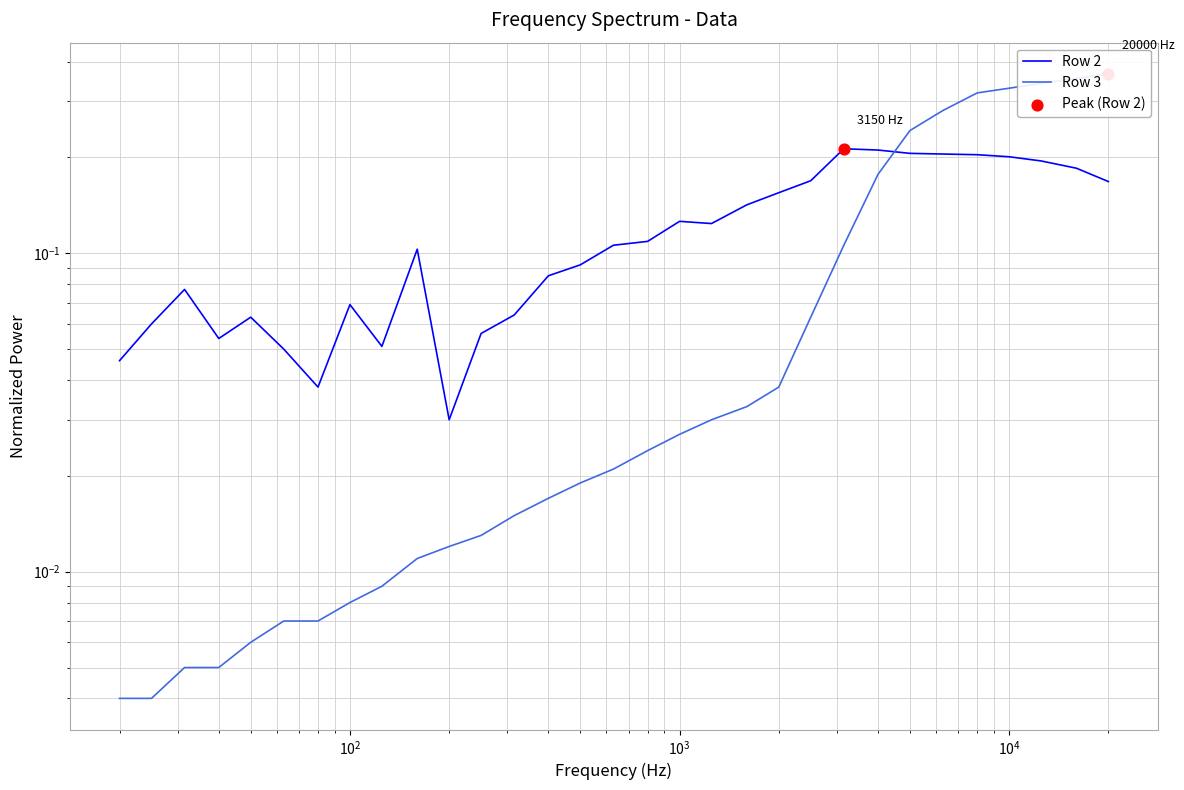

What is the total value across all series at 7?

0.1